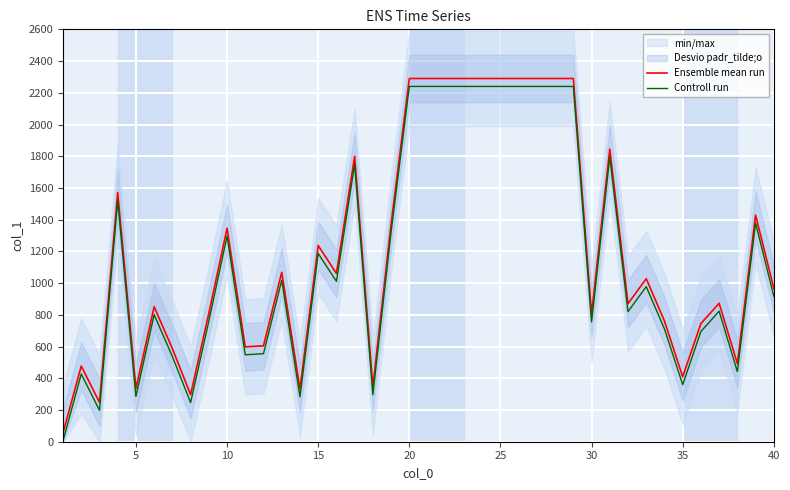

True or false: Controll run and Ensemble mean run intersect in this chart.

False